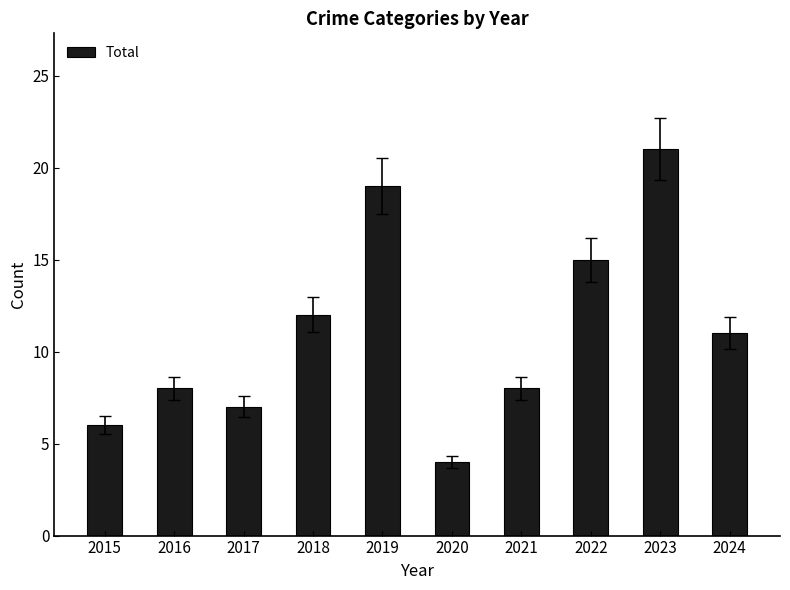

What is the sum of the values at 2018 and 2020?

16